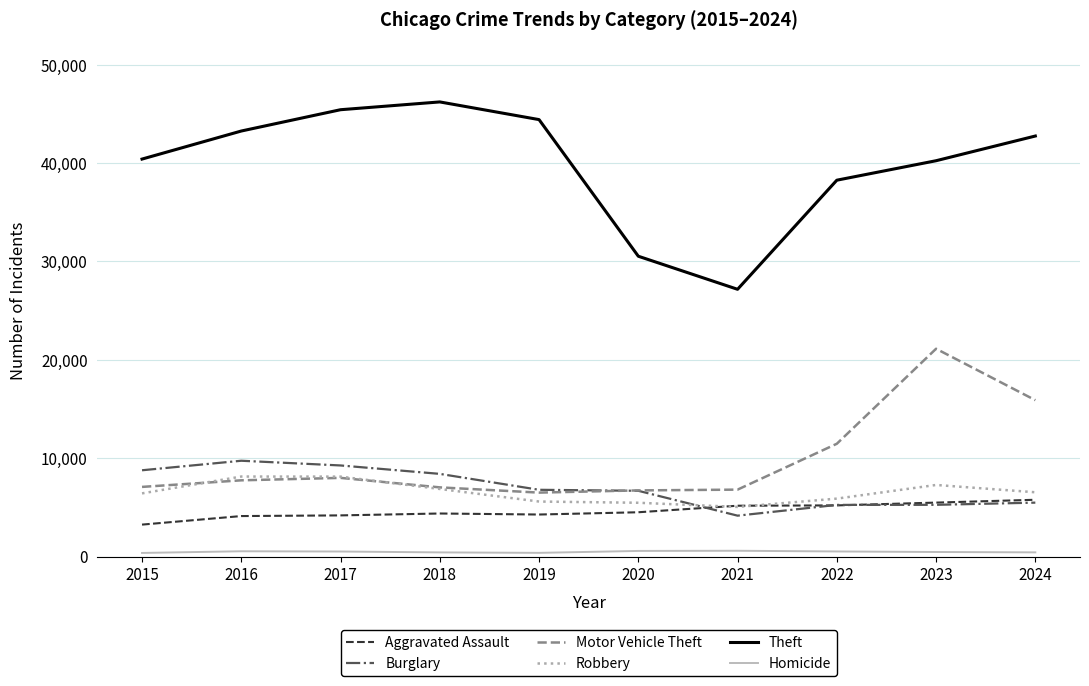

The Theft series shows 38254 at 2022. True or false?

True